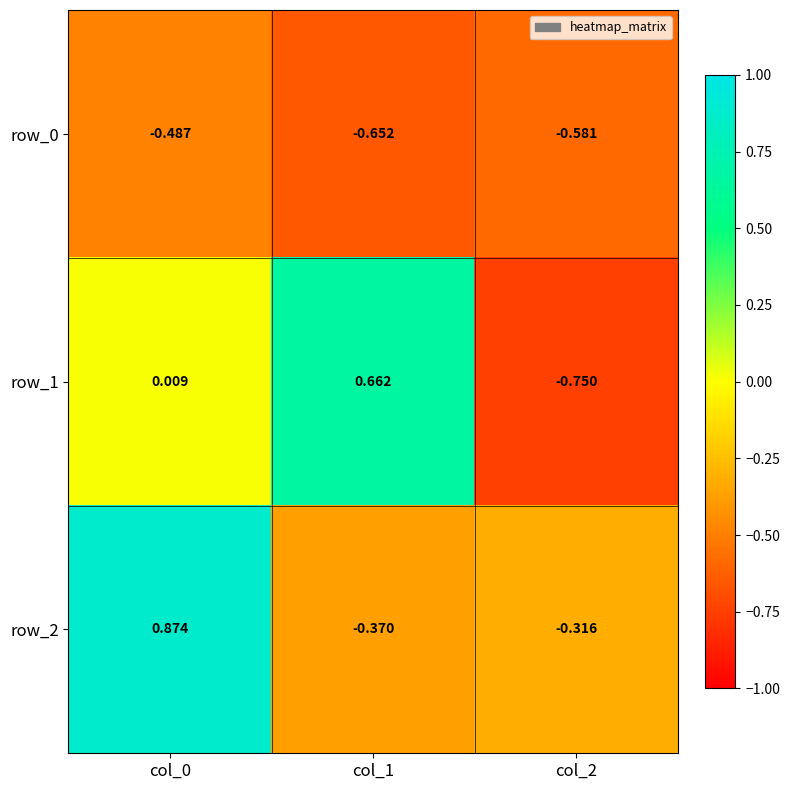

Is the value of row_2 at col_0 greater than the value of row_0 at col_1?

Yes